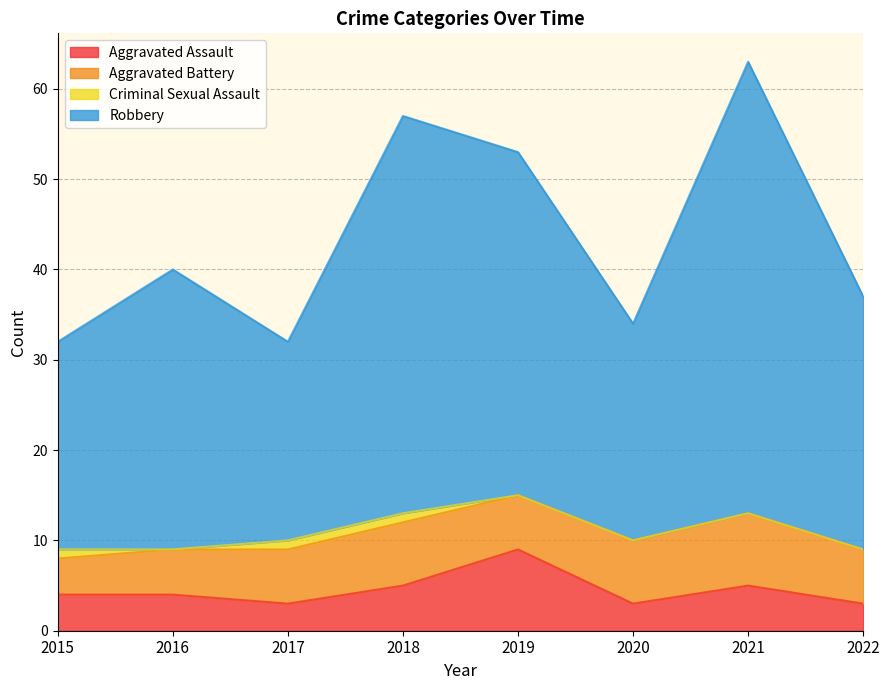

What is the highest value of the Aggravated Assault series?

9